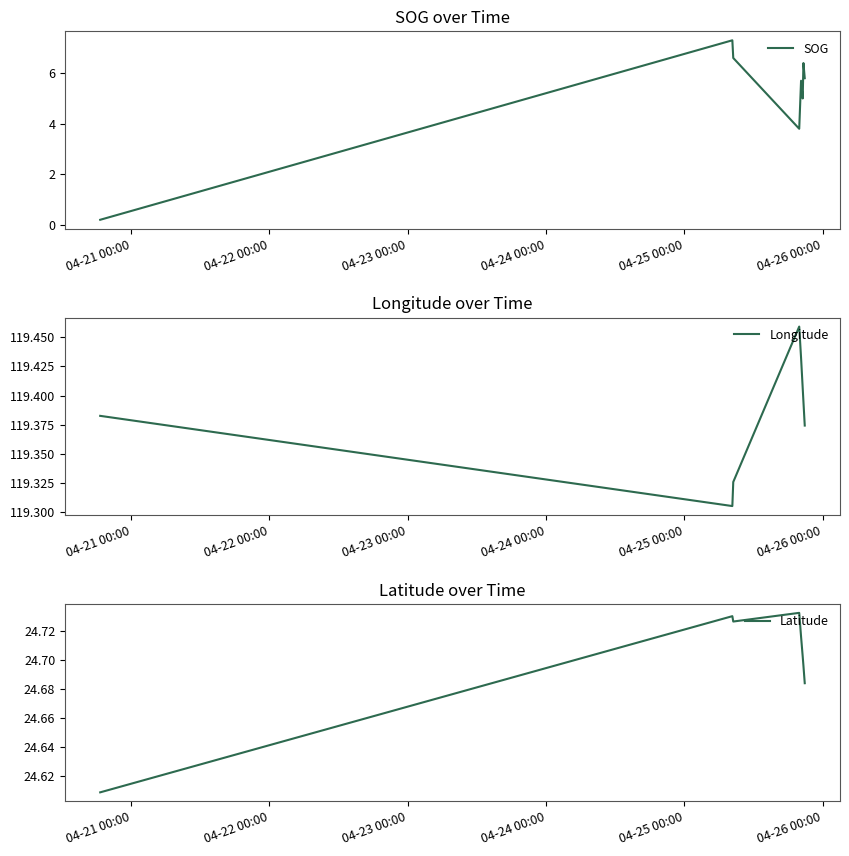

How many Latitude values are between 24 and 25?

21